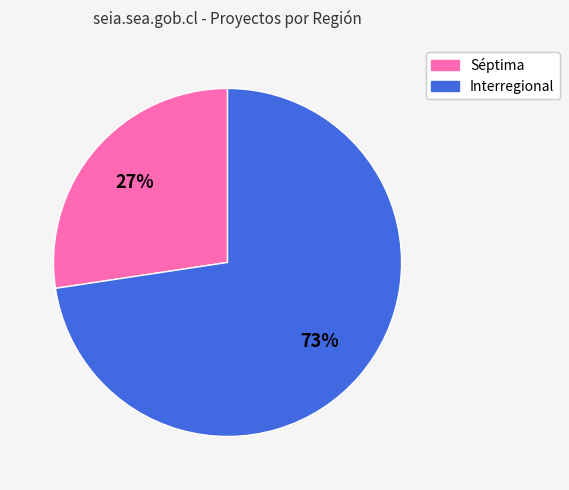

To the nearest percent, what portion does Interregional represent?

73%